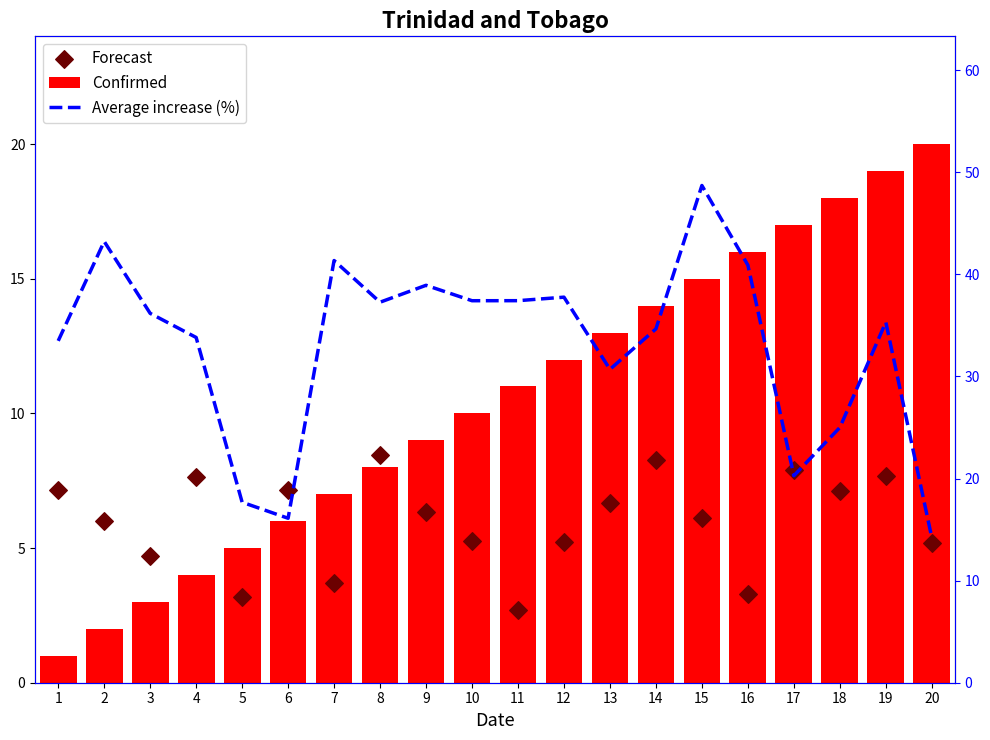

At which category is the sum across all series the highest?

15